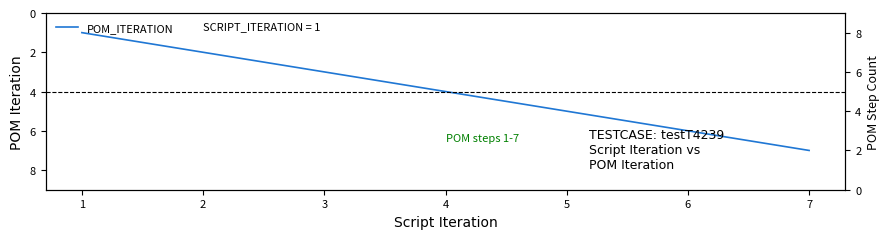

Reading left to right, what are all the values shown in this chart?

1	2	3	4	5	6	7